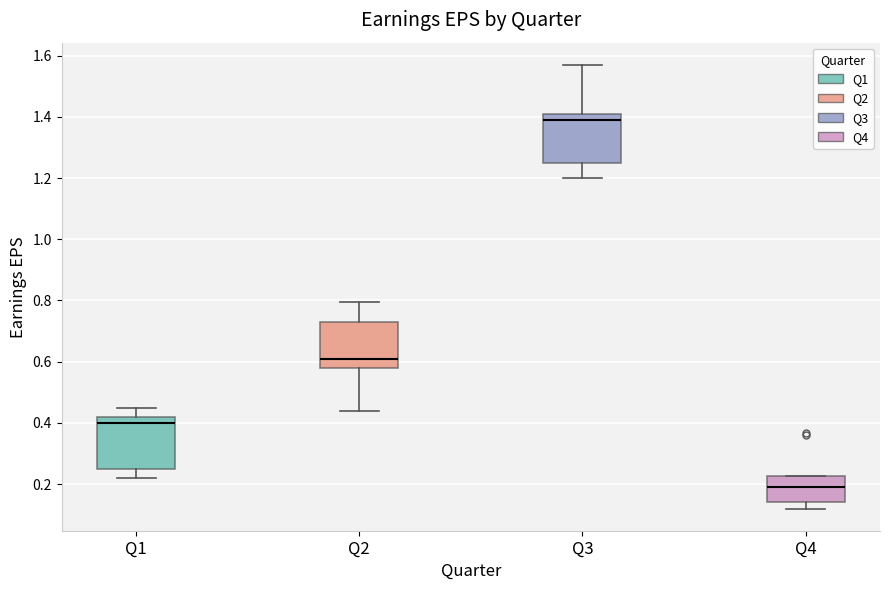

Reading left to right, read every box against the y-axis: the position of its median line, the range the box covers, and the ends of its whiskers. The values are not printed on the chart, so give them approximately, as read against the axis.

Q1: median 0.40, box 0.26 to 0.42, whiskers 0.22 to 0.46
Q2: median 0.62, box 0.58 to 0.74, whiskers 0.44 to 0.80
Q3: median 1.38, box 1.26 to 1.42, whiskers 1.20 to 1.58
Q4: median 0.20, box 0.14 to 0.22, whiskers 0.12 to 0.22